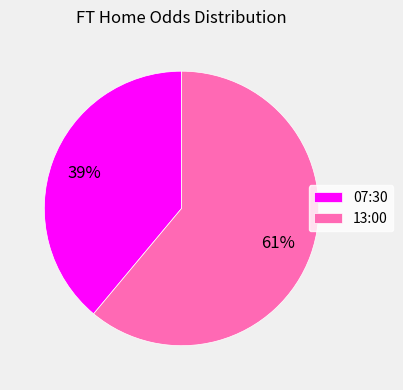

Is the sum of 07:30 and 13:00 greater than half?

Yes